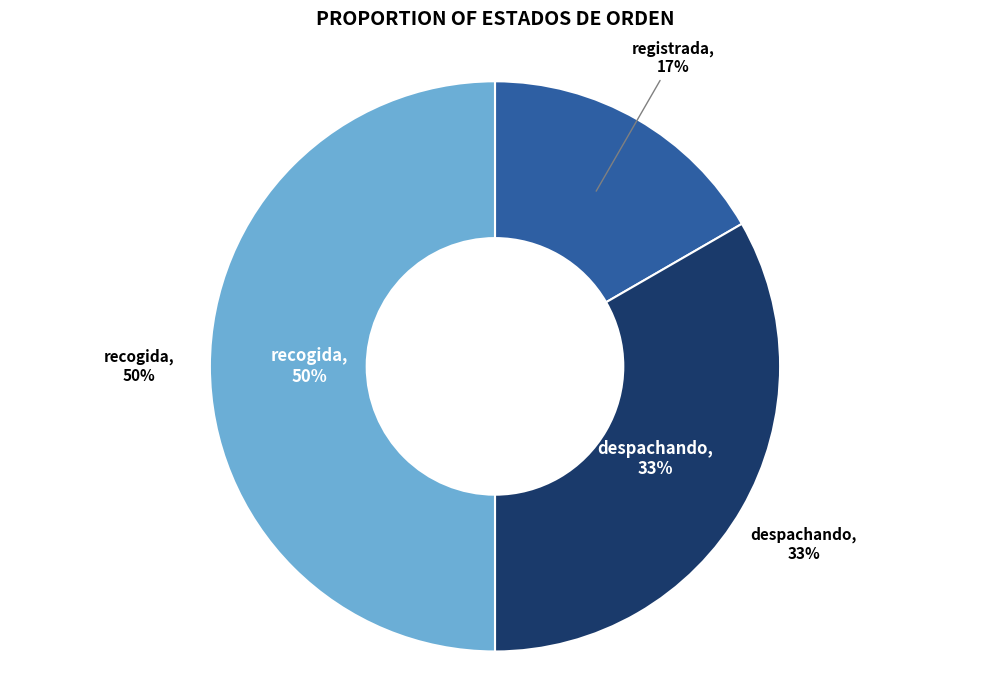

The registrada slice represents 27% of the pie. True or false?

False